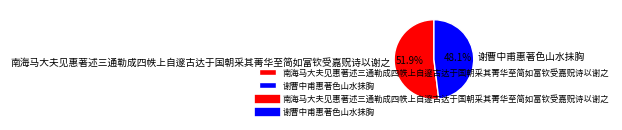

Between 谢曹中甫惠著色山水抺胸 and 南海马大夫见惠著述三通勒成四帙上自邃古达于国朝采其菁华至简如富钦受嘉贶诗以谢之, which is larger?

南海马大夫见惠著述三通勒成四帙上自邃古达于国朝采其菁华至简如富钦受嘉贶诗以谢之